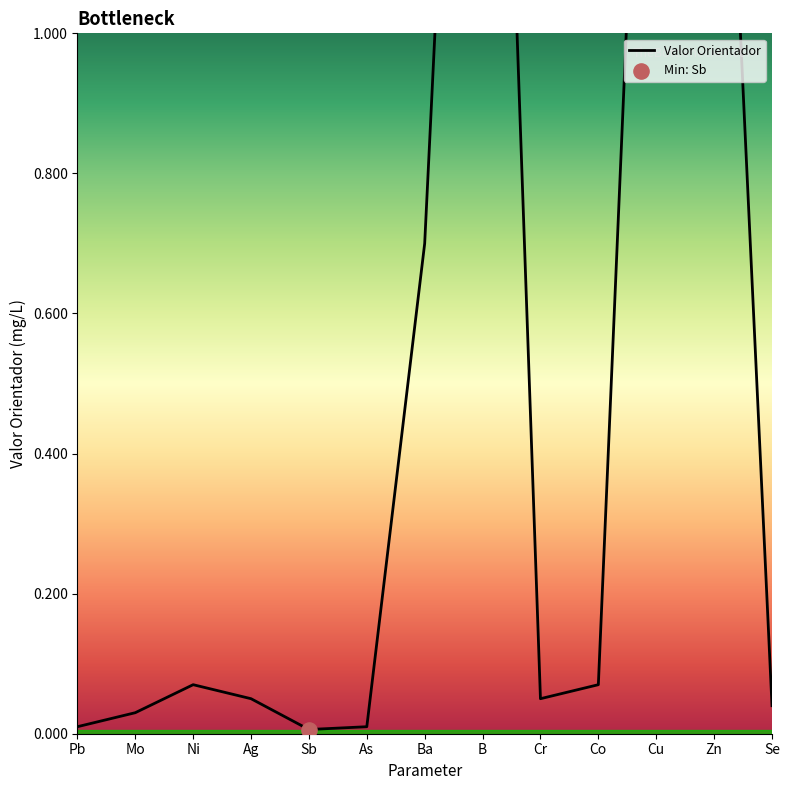

Which has a higher value, Cu or Co?

Cu